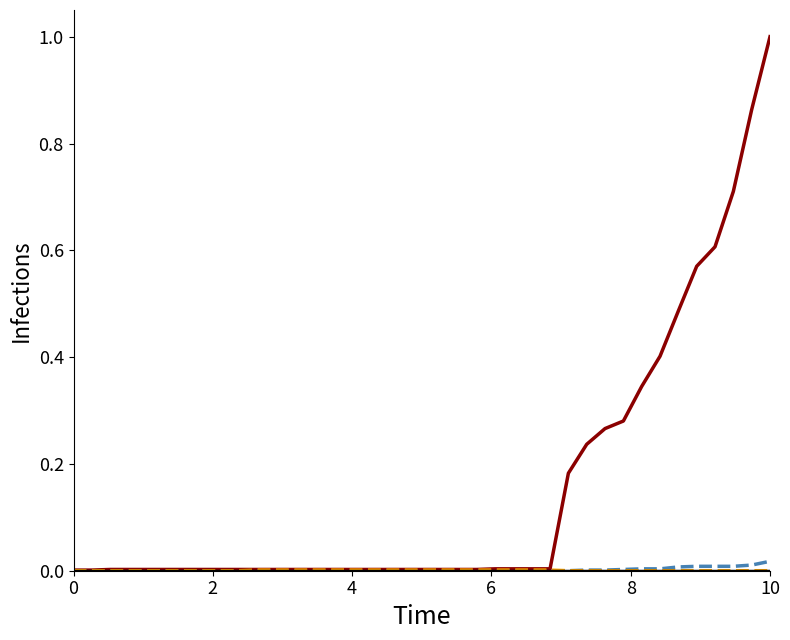

What is the greatest value displayed?

1.0